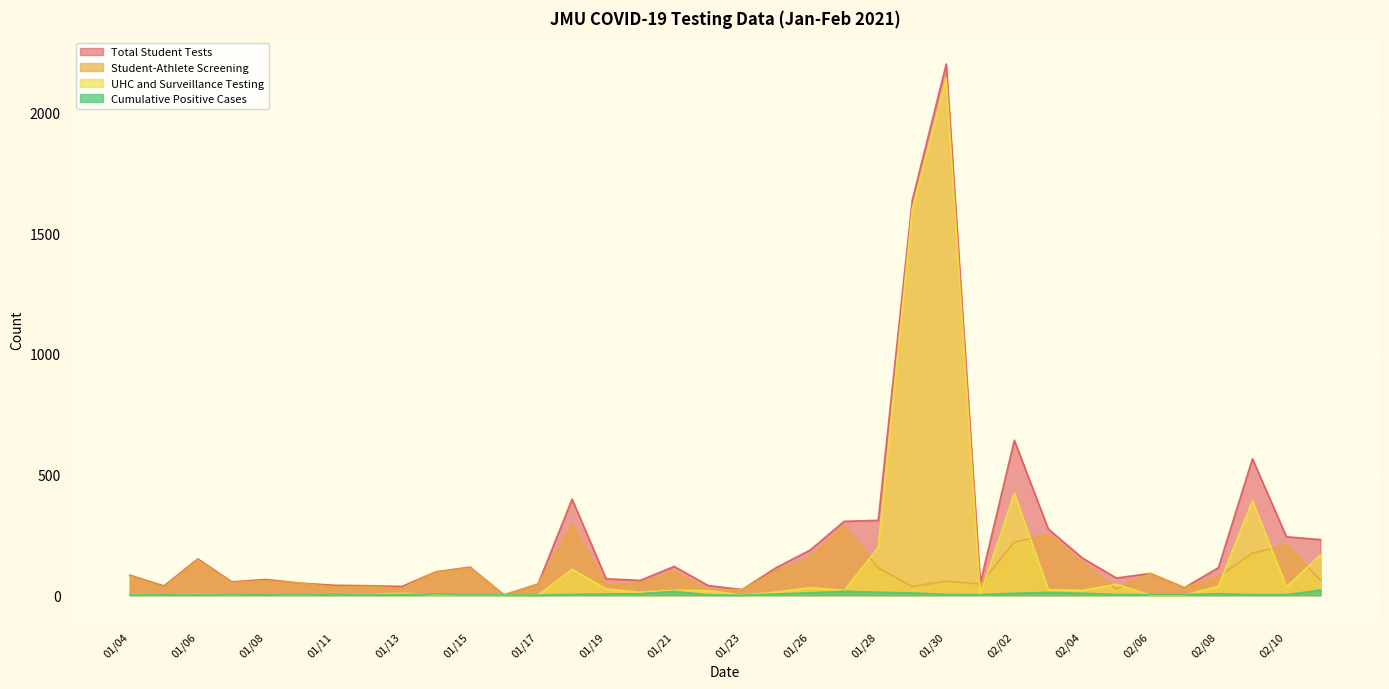

What is the label of the 30th point from the left?

02/05